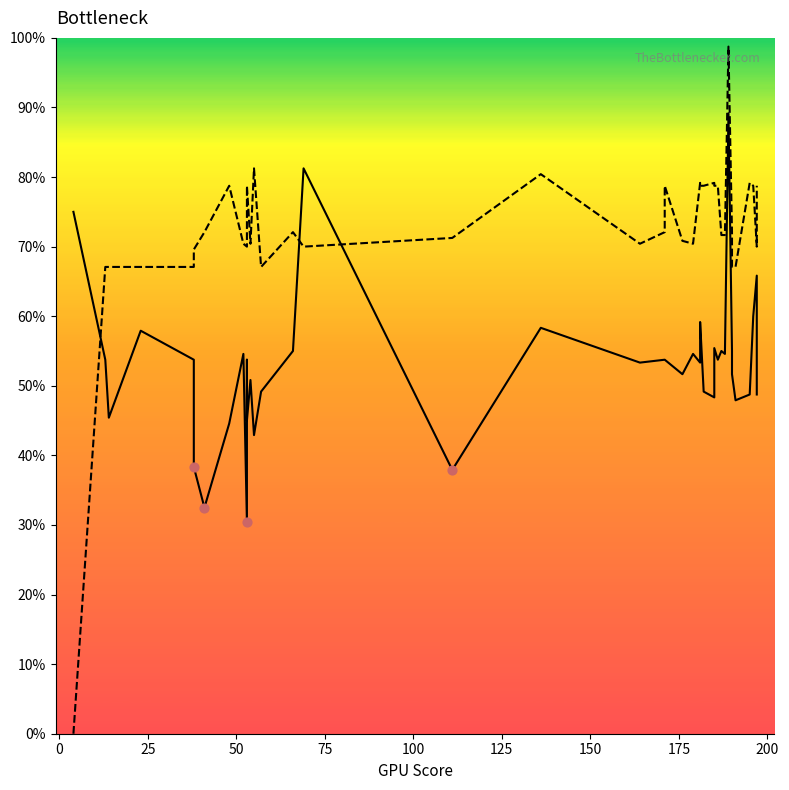

Which series has the largest Y range (max minus min)?

Band2